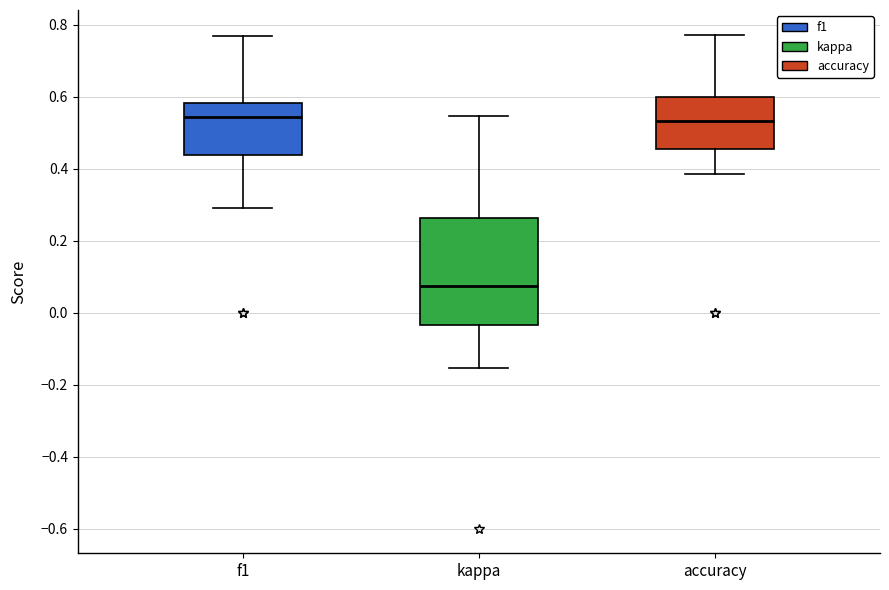

Where does the upper whisker of the box for f1 end on the y-axis? The values are not printed on the chart, so give them approximately, as read against the axis.

0.76